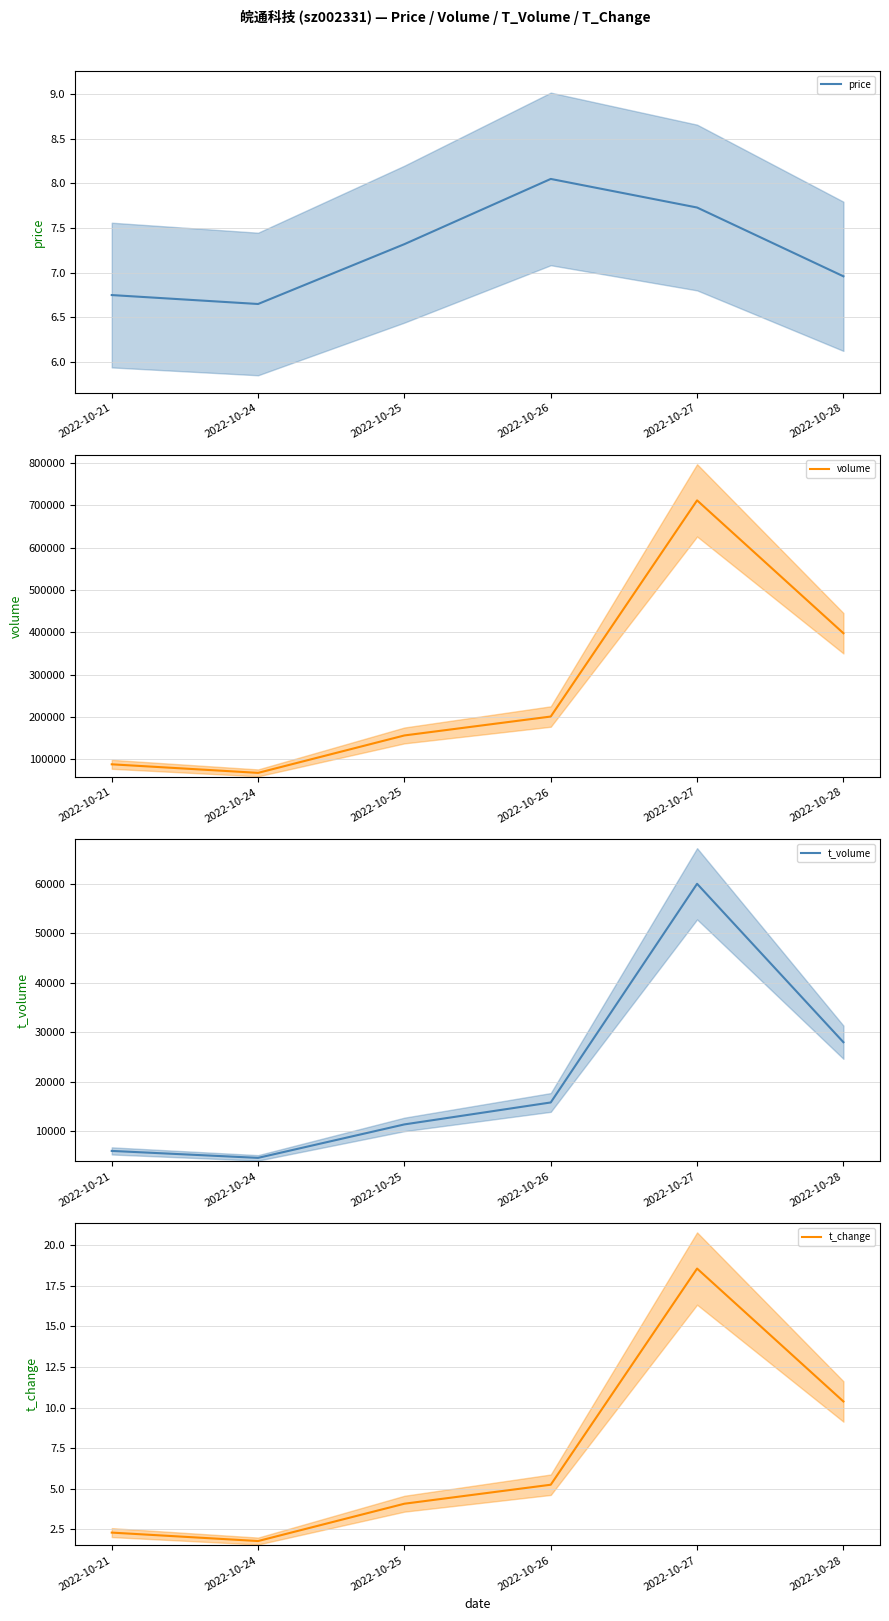

True or false: price has a value of 2.6 at 2022-10-28.

False